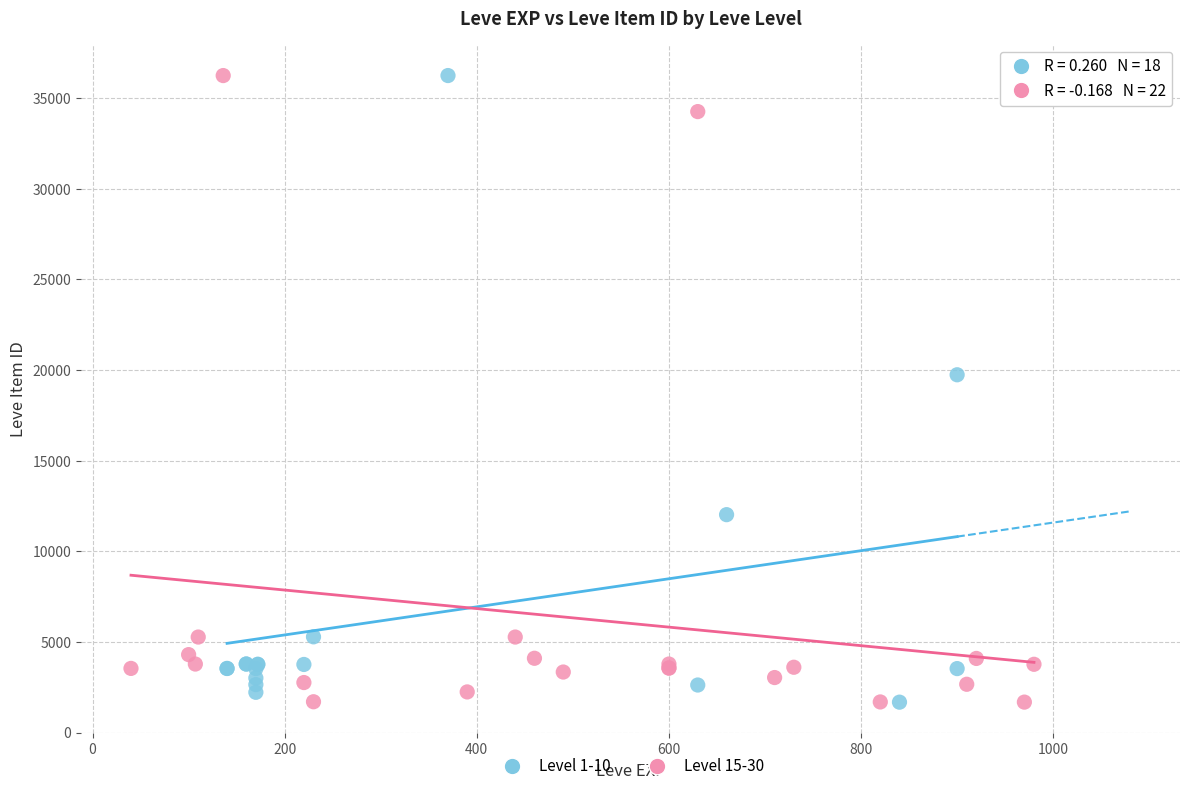

What are all the series names shown in the legend?

Level 1-10, Level 15-30